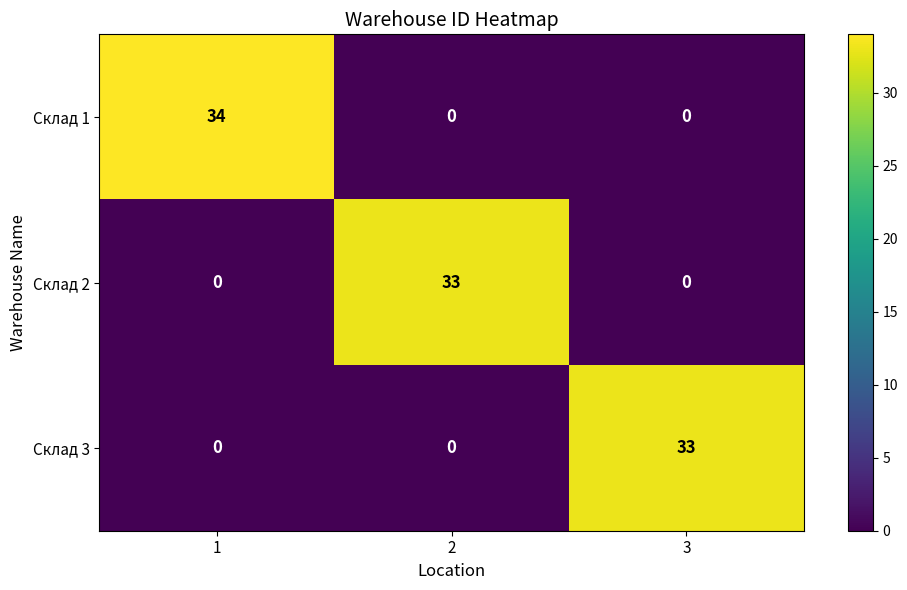

Between 1 and 2, which series saw the biggest shift?

Склад 1